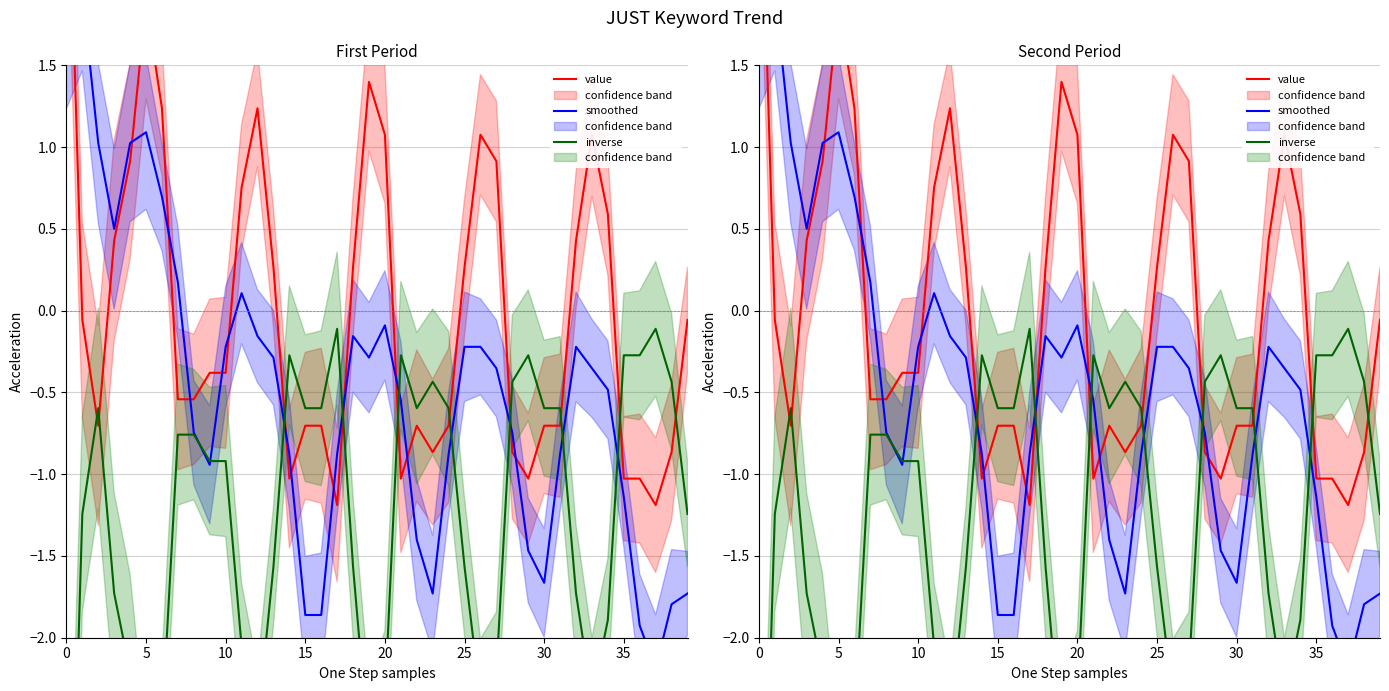

Is the value of smoothed at 11 greater than the value of inverse at 15?

Yes